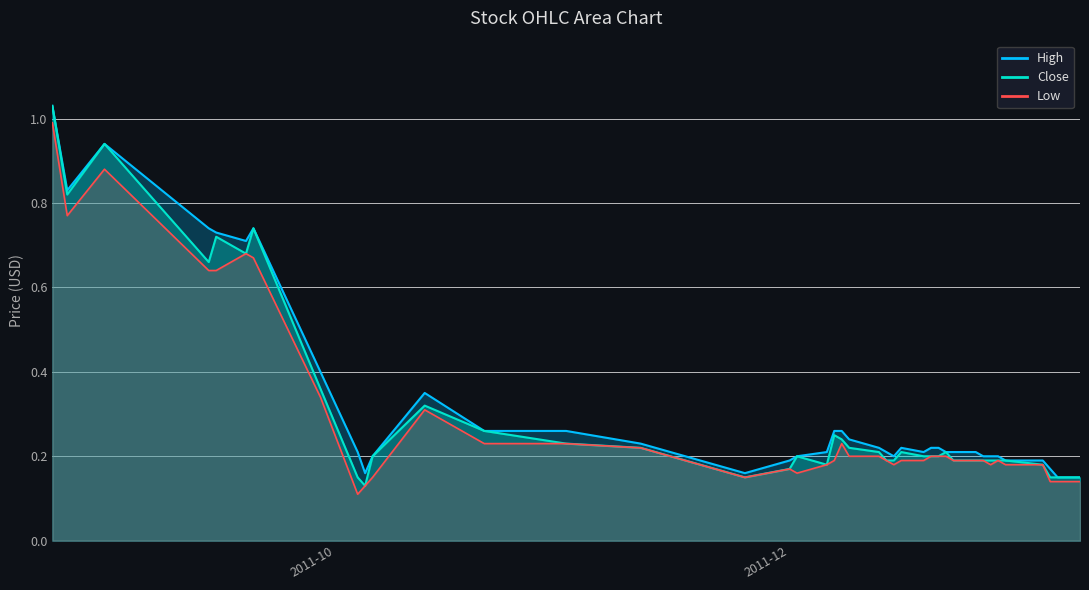

What are all the series names shown in the legend?

High, Close, Low